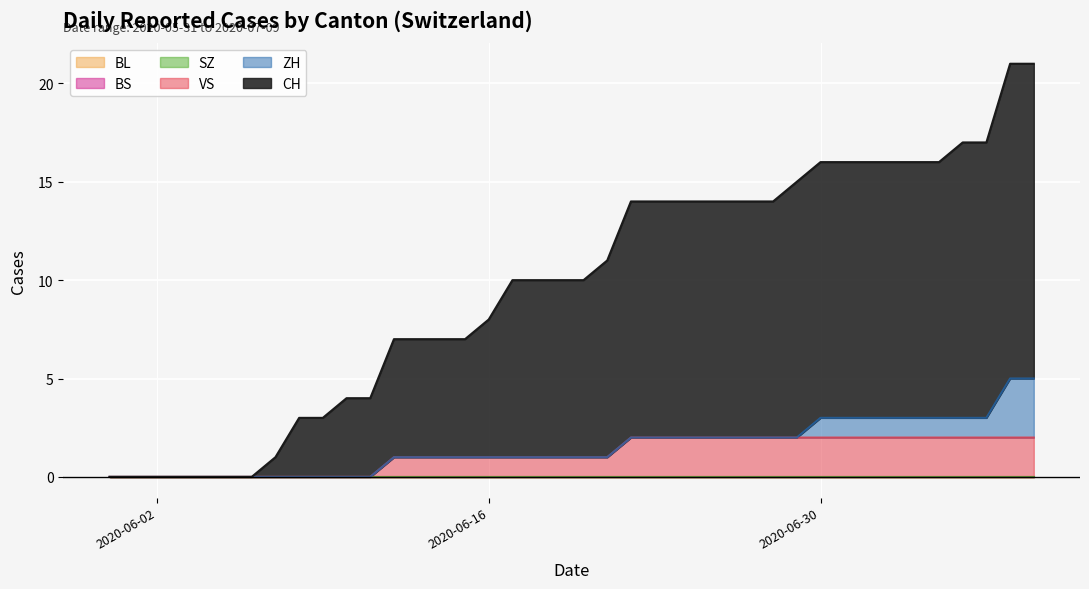

How many categories are shown in the chart?

40